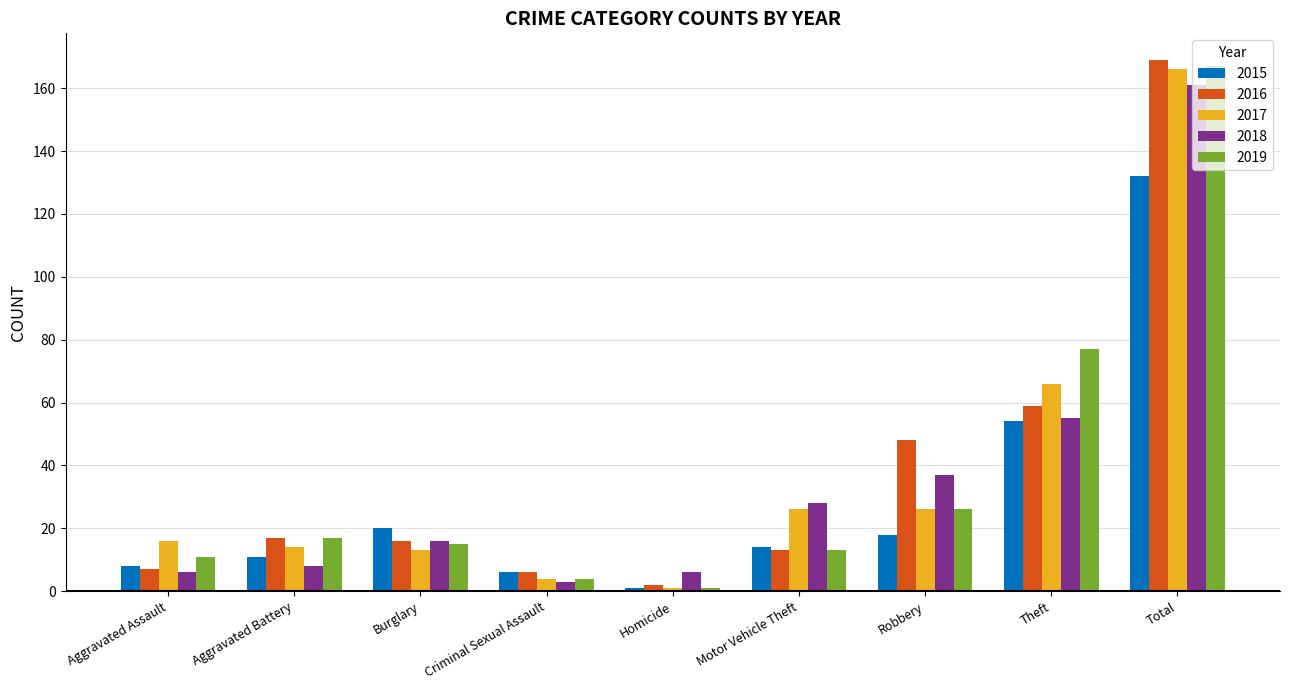

What is the lowest value of the 2019 series?

1